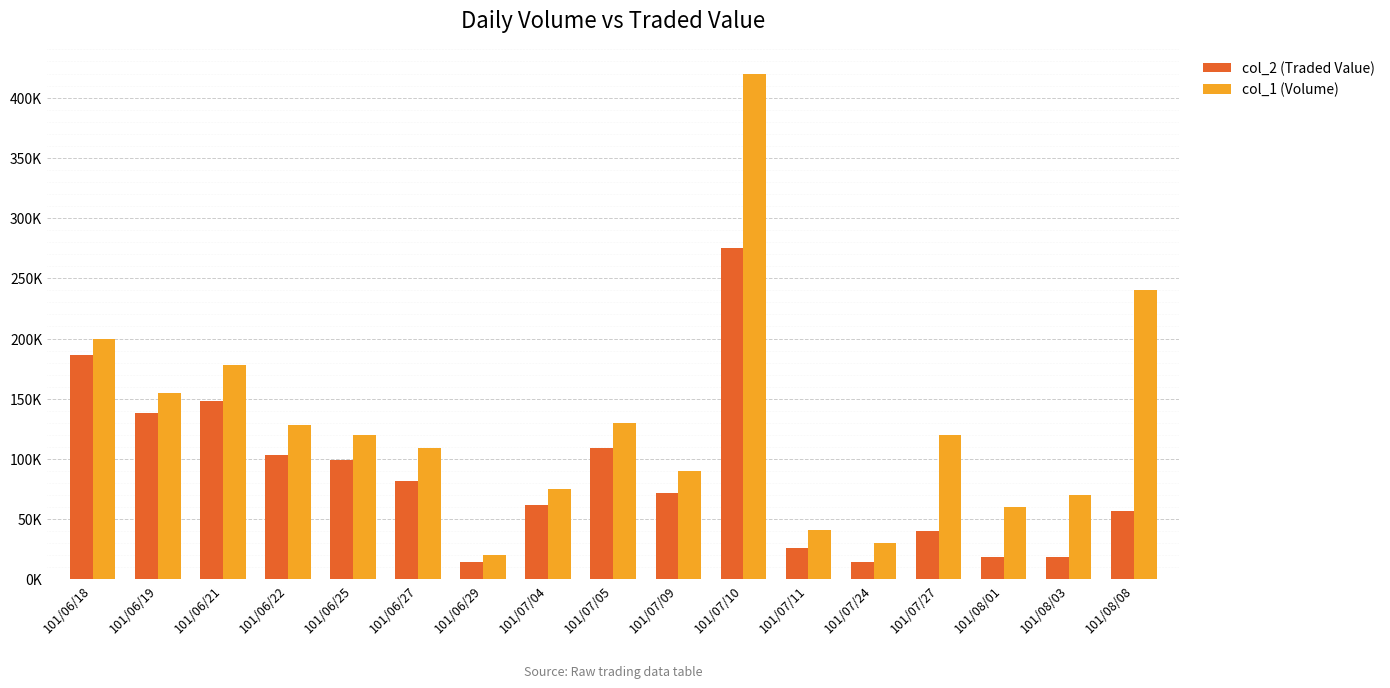

At which label does col_1 (Volume) first exceed 120000?

101/06/18